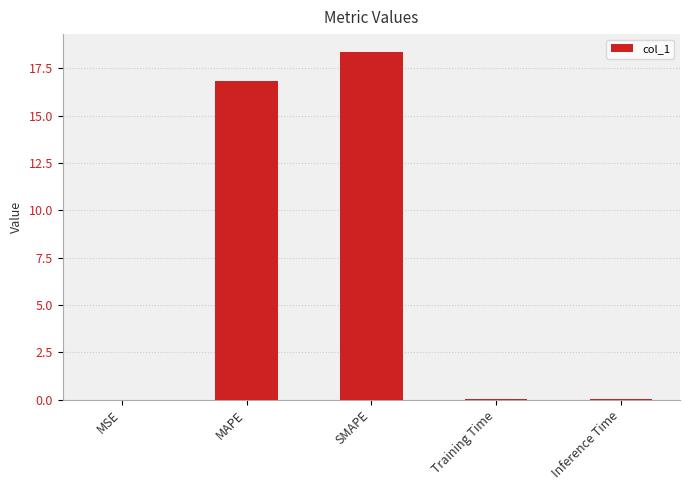

Between Inference Time and MAPE, which is larger?

MAPE